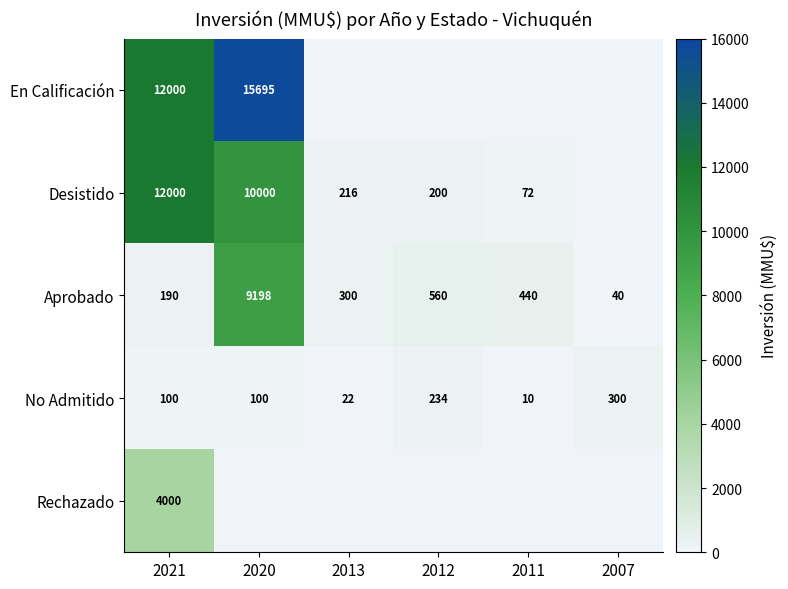

What is the total value across all series at 2020?

34993